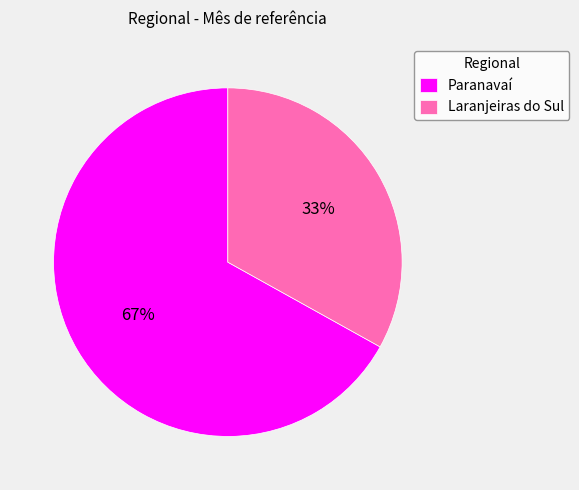

Which category accounts for the majority?

Paranavaí